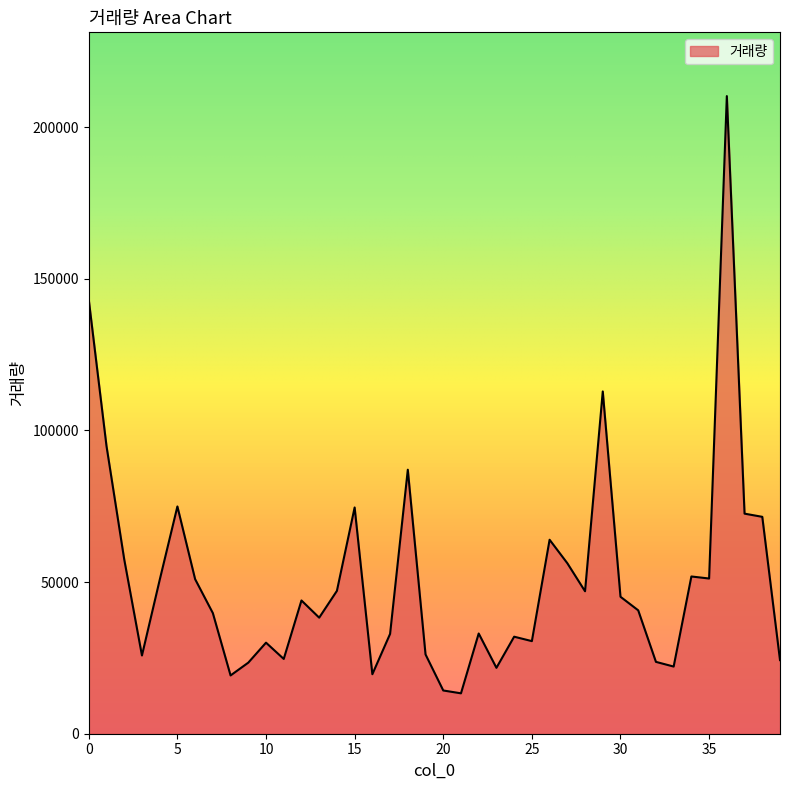

What is the minimum value shown in the chart?

13317